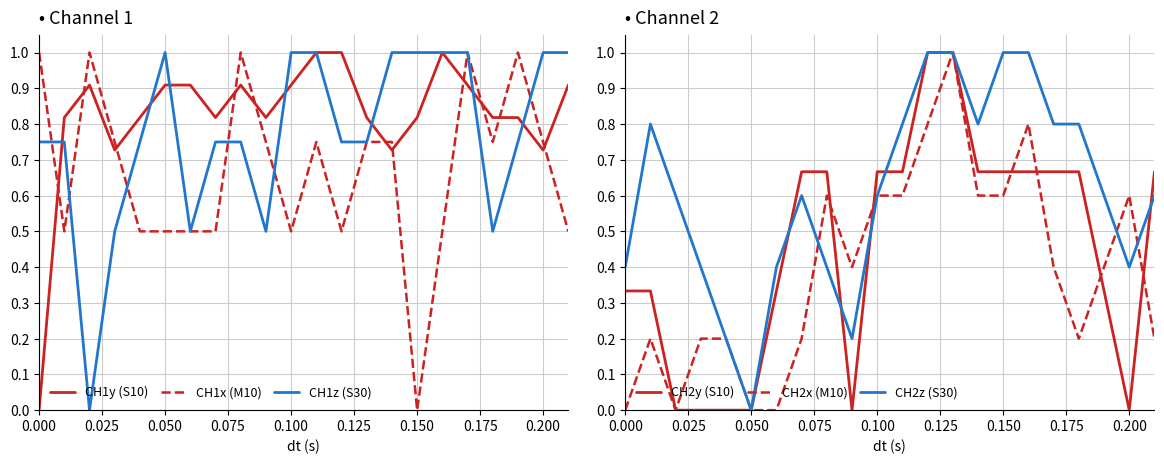

Which series has the widest spread of values?

CH1y (S10)